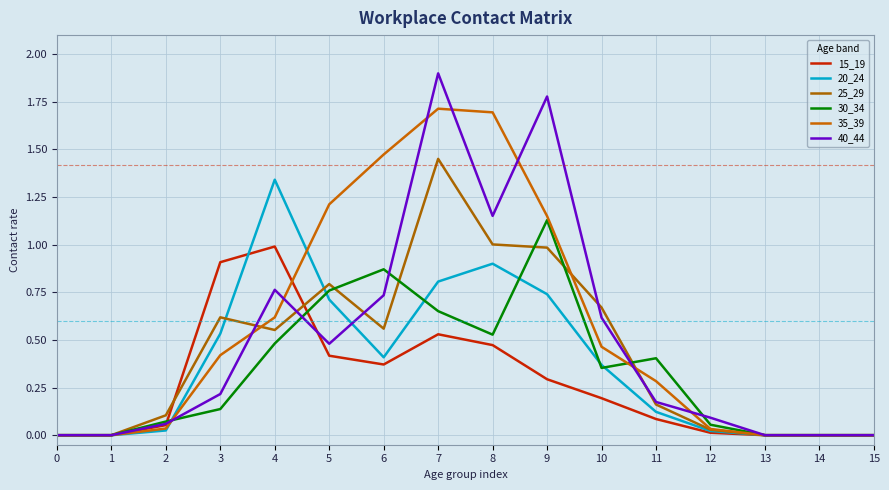

Which series has the widest spread of values?

40_44